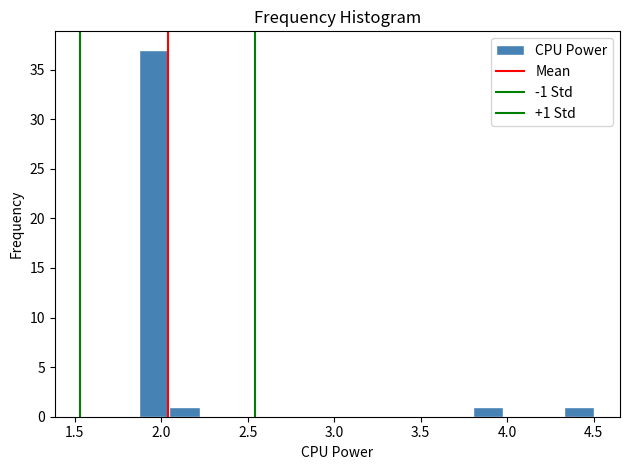

Read against the x-axis, roughly where is the centre of the tallest bar?

1.95